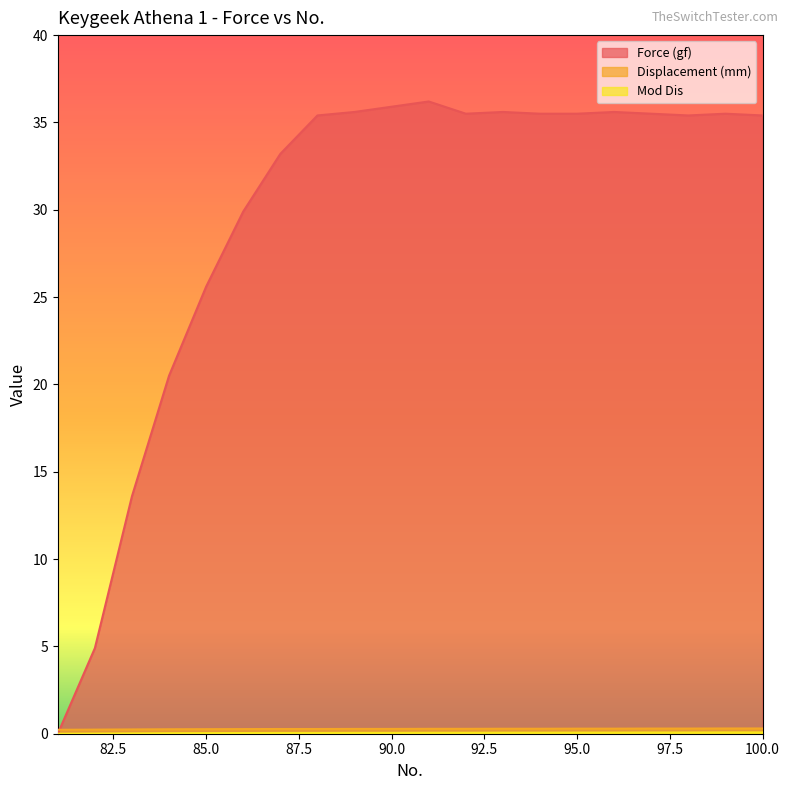

Where is the first local minimum for Force (gf)?

92